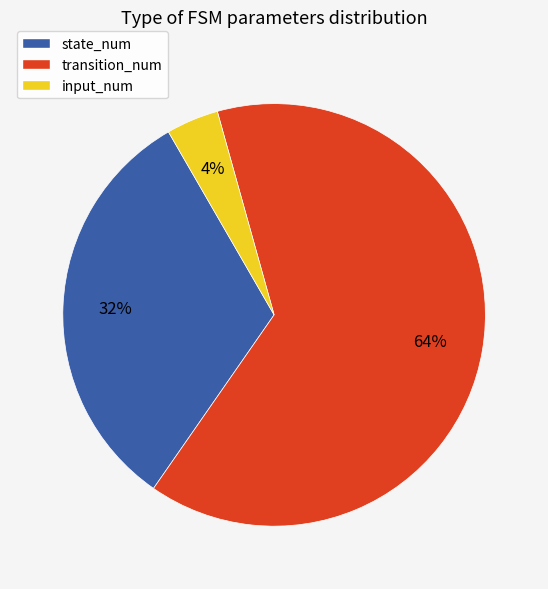

True or false: transition_num accounts for 64% of the total.

True